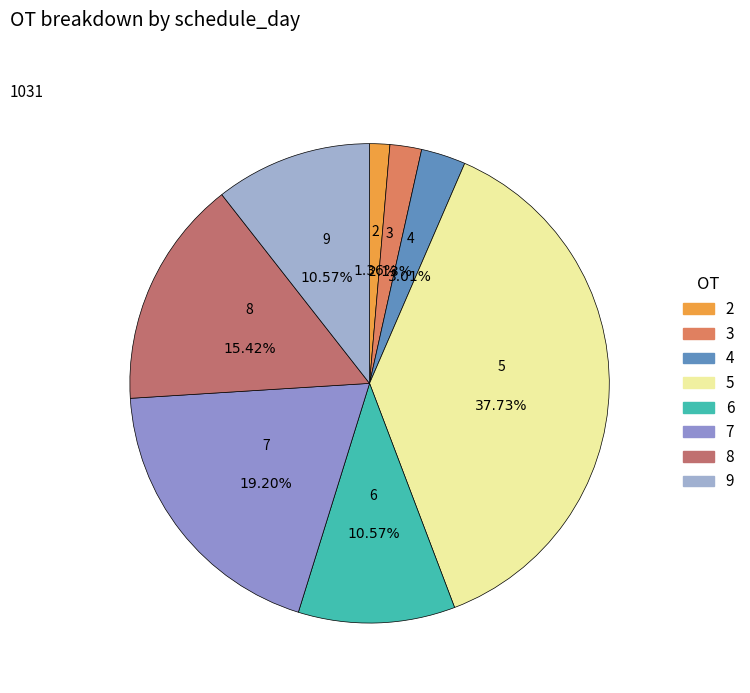

How many segments does this pie chart have?

8